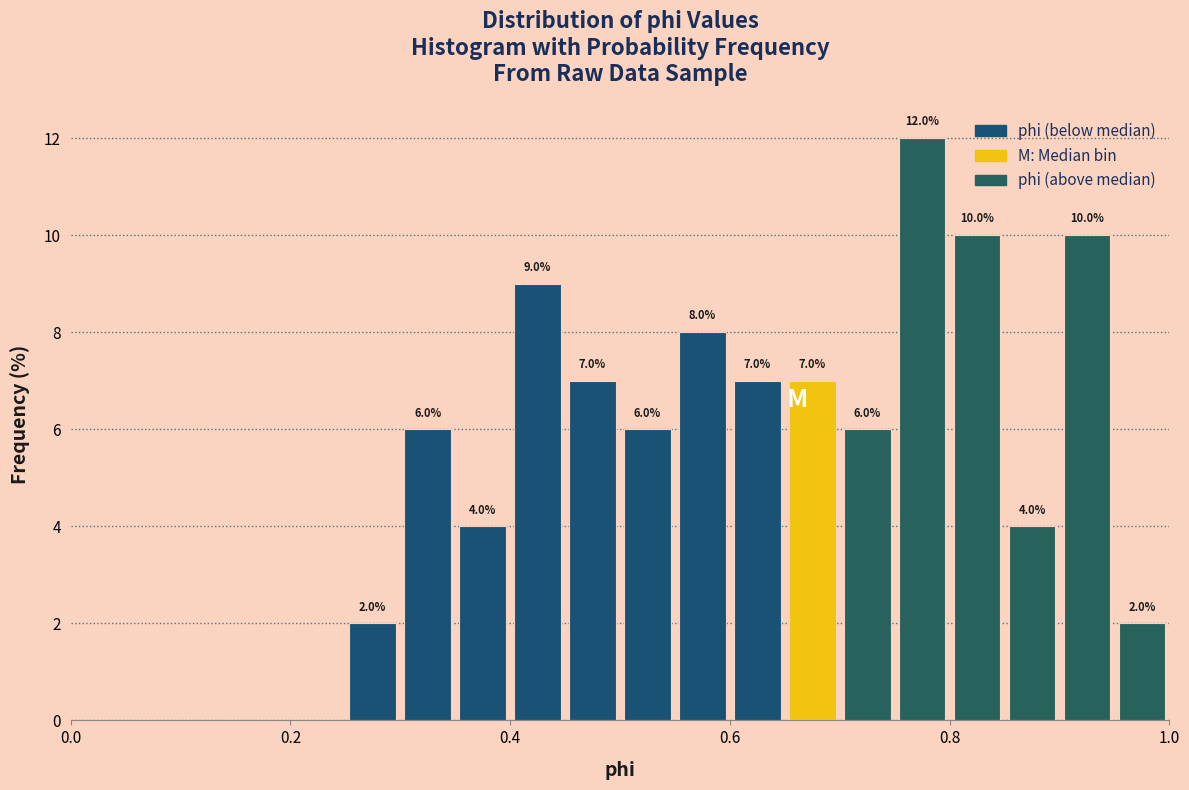

Around what value on the x-axis is the tallest bar? Give the approximate position of its centre, as read against the axis.

0.78